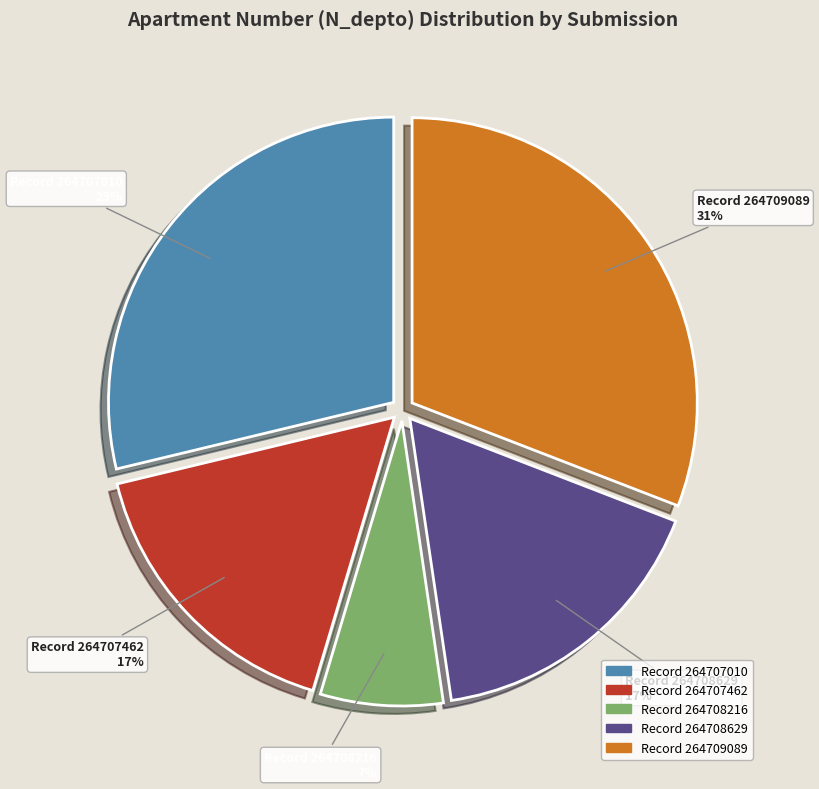

Is there any slice that represents more than half of the pie?

No